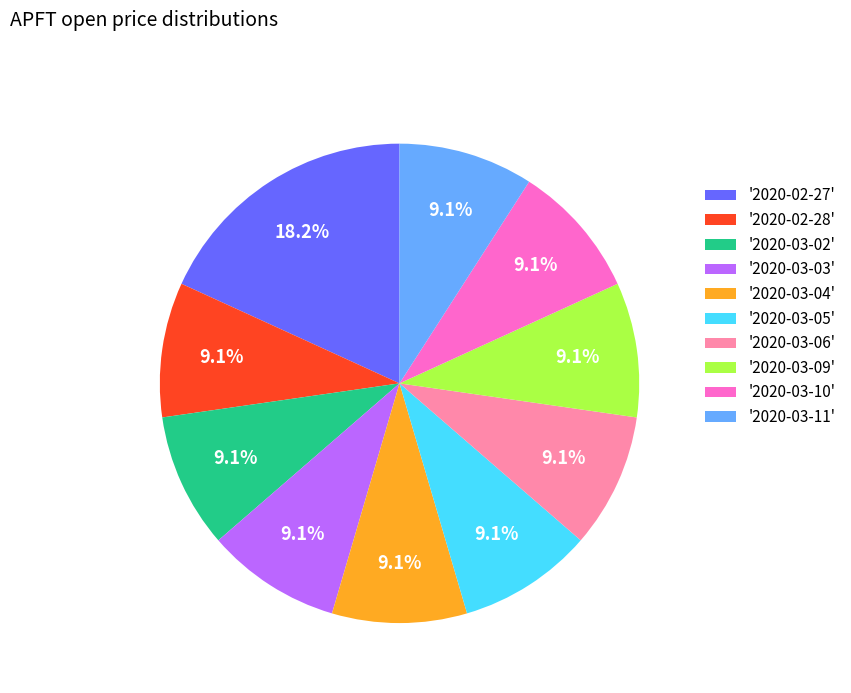

What is the largest slice in the pie chart?

'2020-02-27'